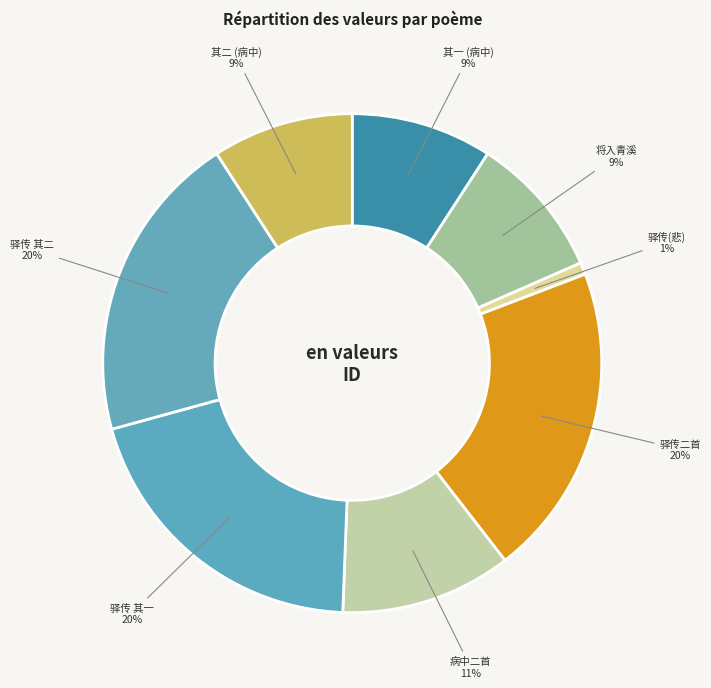

What percentage is the 其一 (病中) slice, to the nearest percent?

9%